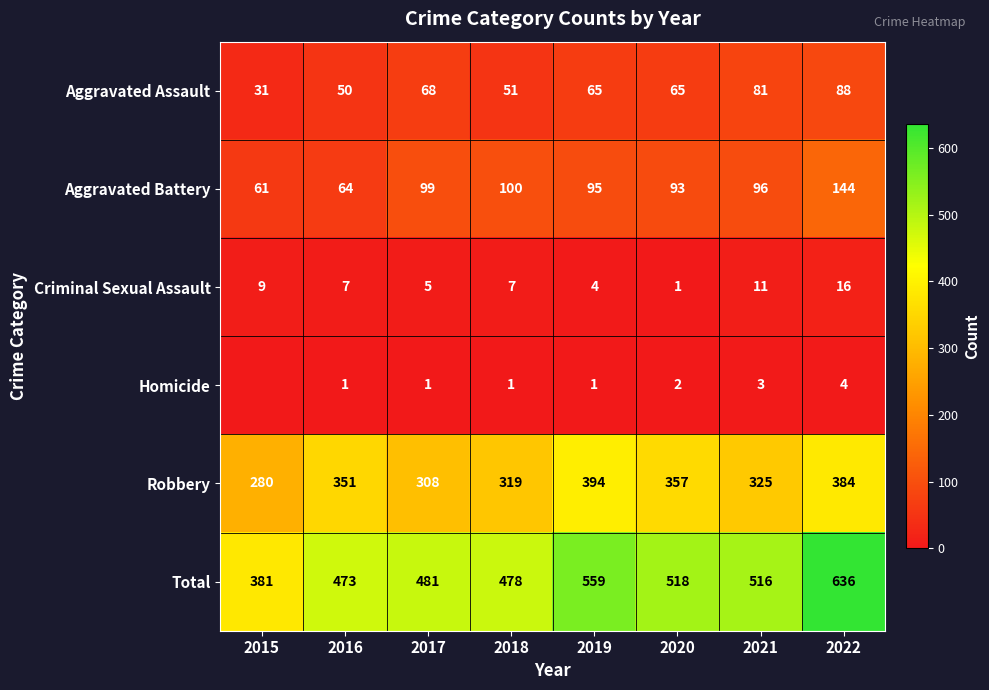

Is it true that Total equals 145 at 2015?

False